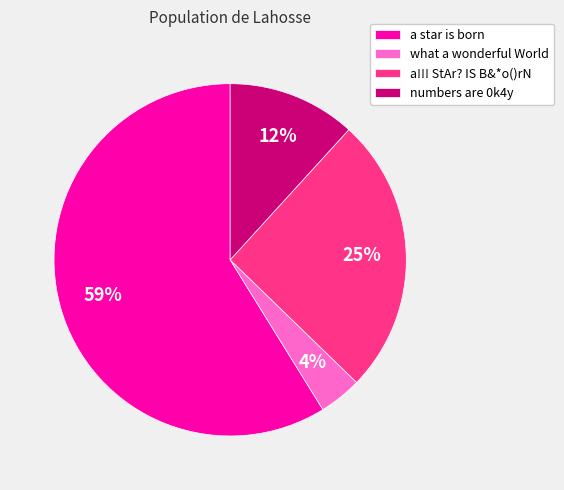

To the nearest percent, what is the difference between the largest and smallest slice percentages?

55%